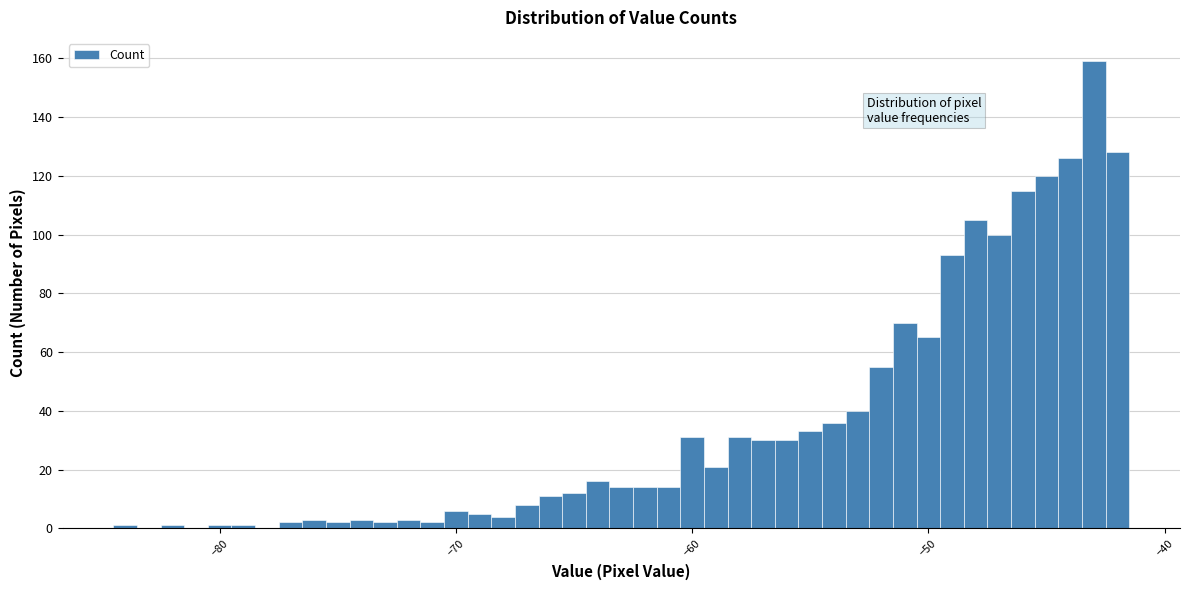

Read against the x-axis, roughly where is the centre of the tallest bar?

-43